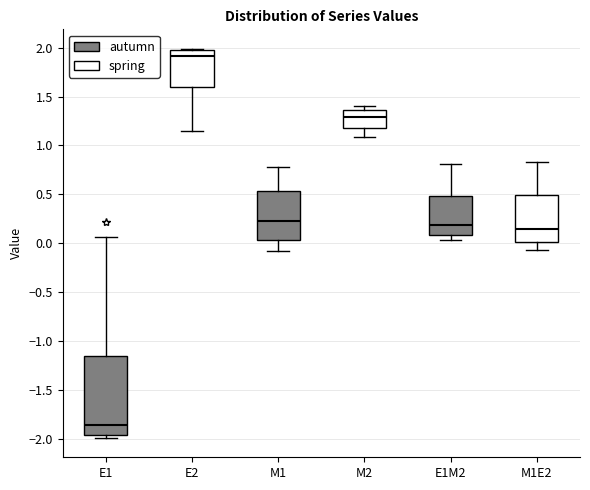

Which box's median line is the highest?

E2